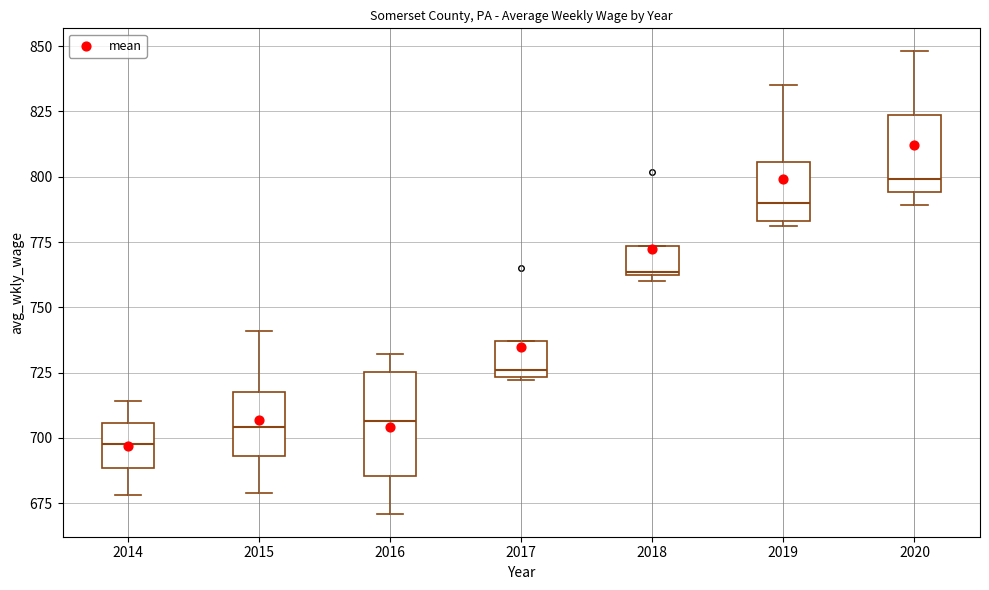

Reading left to right, read every box against the y-axis: the position of its median line, the range the box covers, and the ends of its whiskers. The values are not printed on the chart, so give them approximately, as read against the axis.

2014: median 700, box 690 to 705, whiskers 680 to 715
2015: median 705, box 695 to 720, whiskers 680 to 740
2016: median 705, box 685 to 725, whiskers 670 to 730
2017: median 725 (just above the box's lower edge), box 725 to 735, whiskers 720 to 735
2018: median 765, box 760 to 775, whiskers 760 (just below the box's lower edge) to 775
2019: median 790, box 785 to 805, whiskers 780 to 835
2020: median 800, box 795 to 825, whiskers 790 to 850